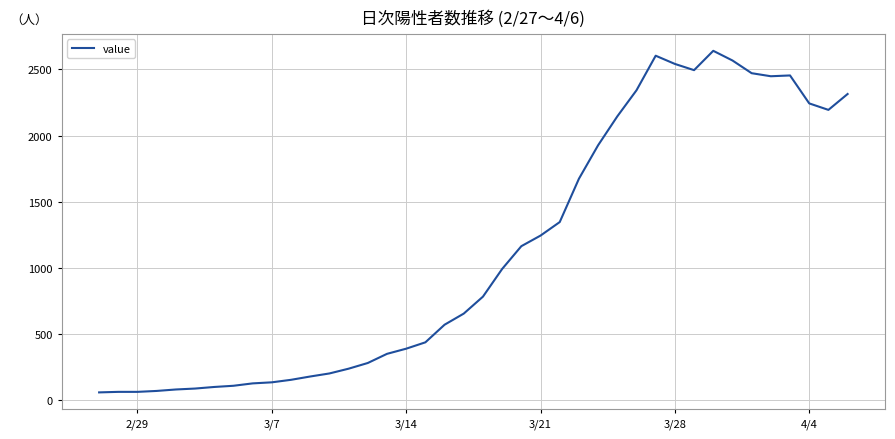

What is the minimum value shown in the chart?

61